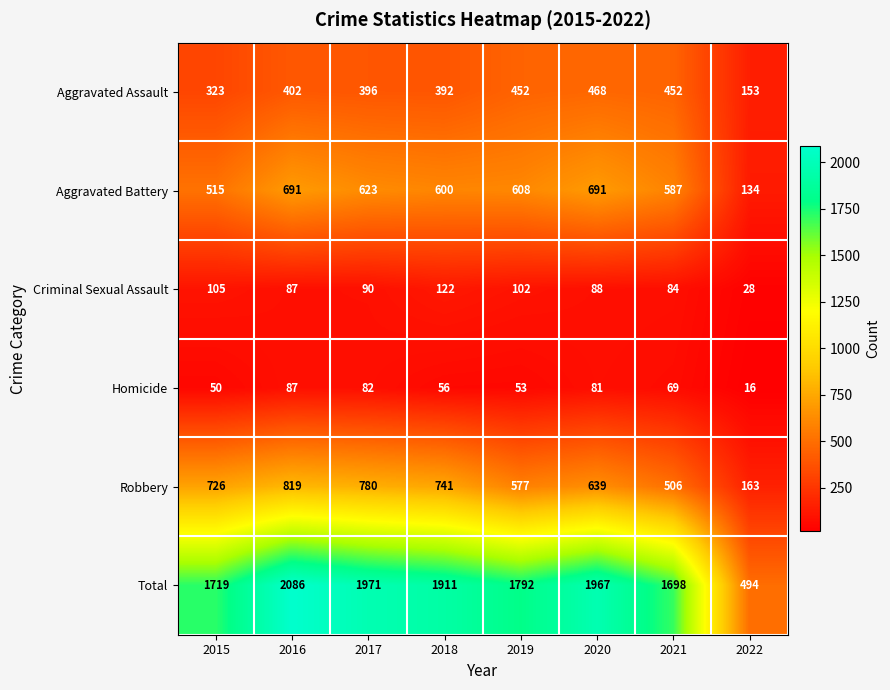

At how many categories does at least one series exceed 1820?

4